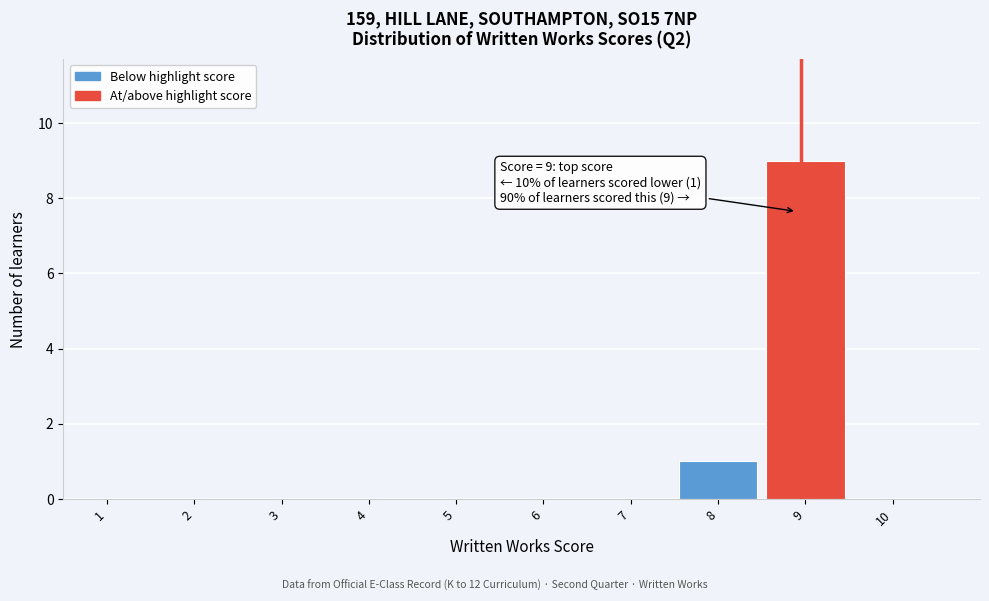

Reading right to left, extract all data points from this chart.

10=0	9=9	8=1	7=0	6=0	5=0	4=0	3=0	2=0	1=0